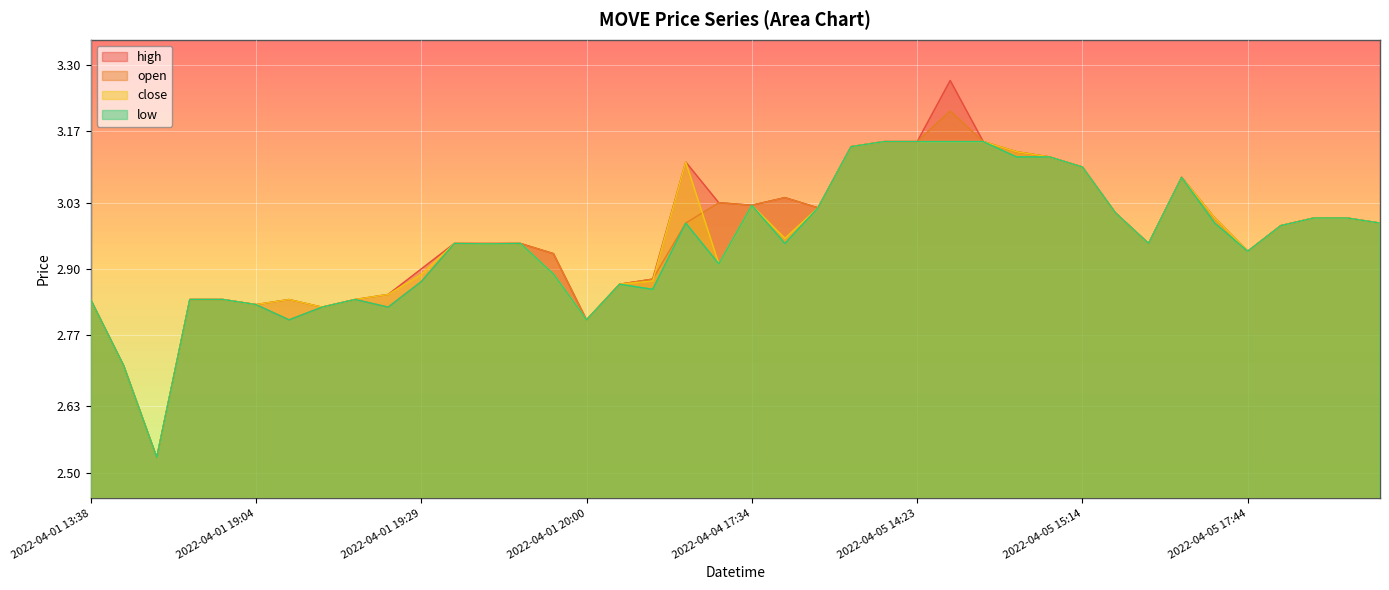

True or false: close and high cross at least once.

False